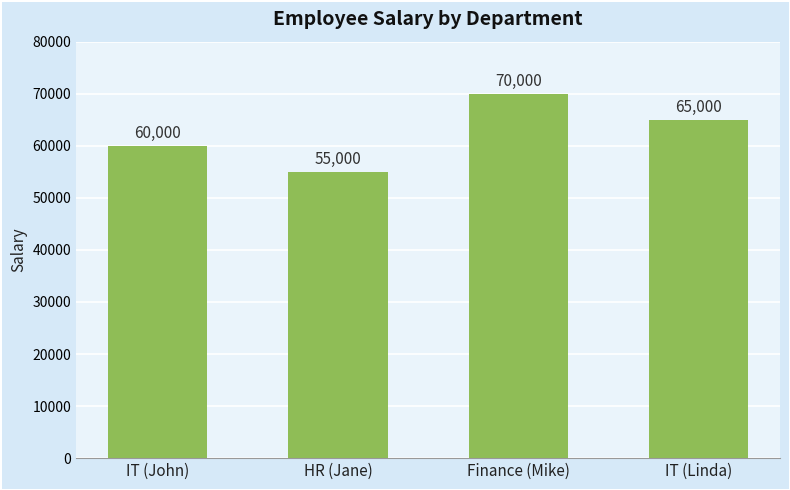

Approximately how many times larger is the value at IT (Linda) compared to IT (John)?

1.1